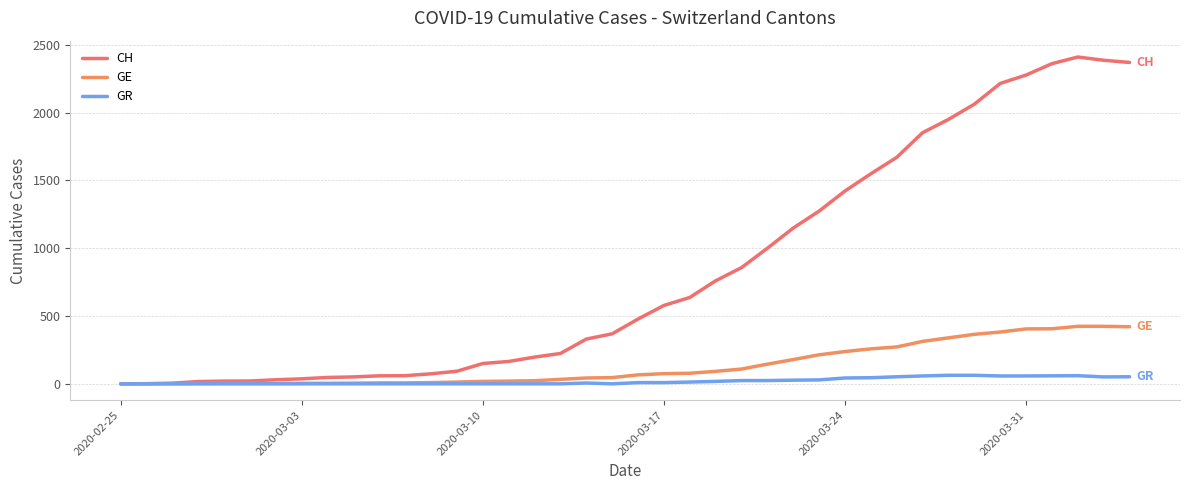

What is the average value of the GE series?

136